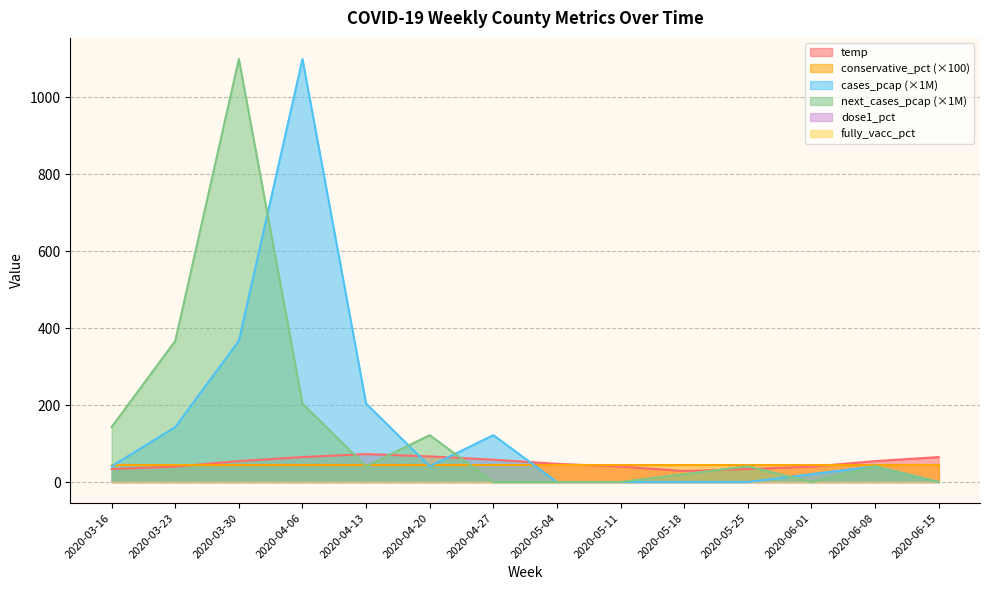

In cases_pcap_scaled, how many points are lower than both neighbors (excluding endpoints)?

1